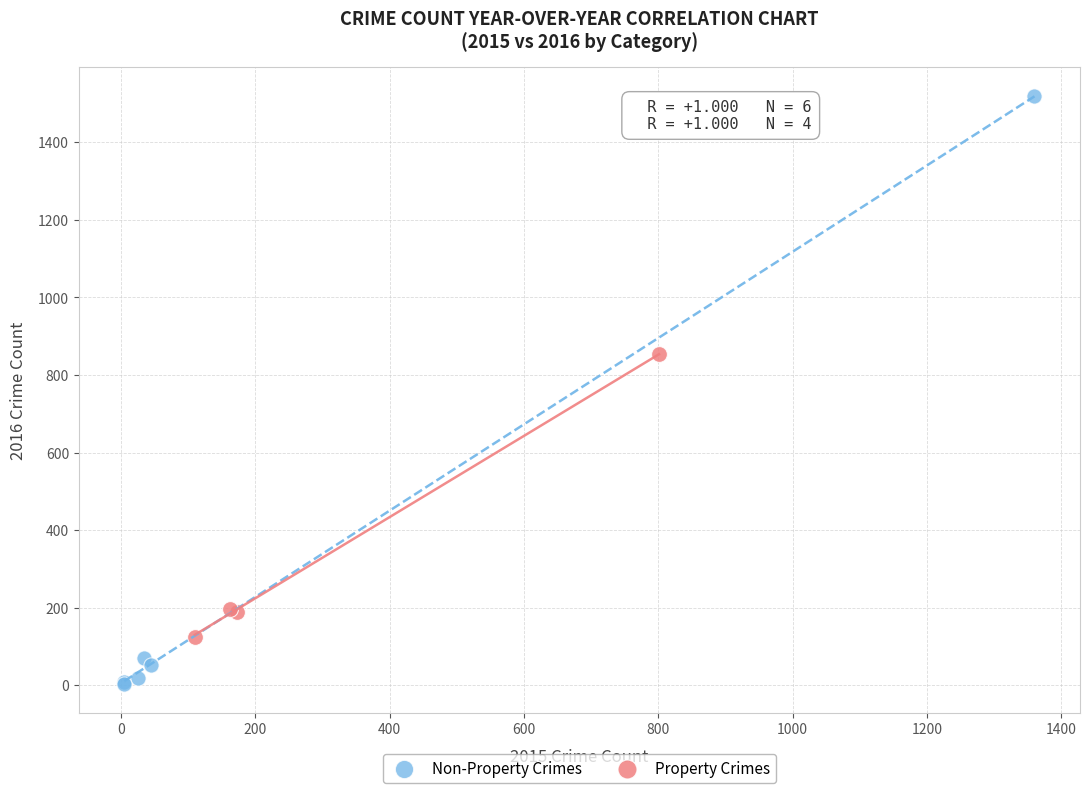

Which series has the largest Y range (max minus min)?

Non-Property Crimes